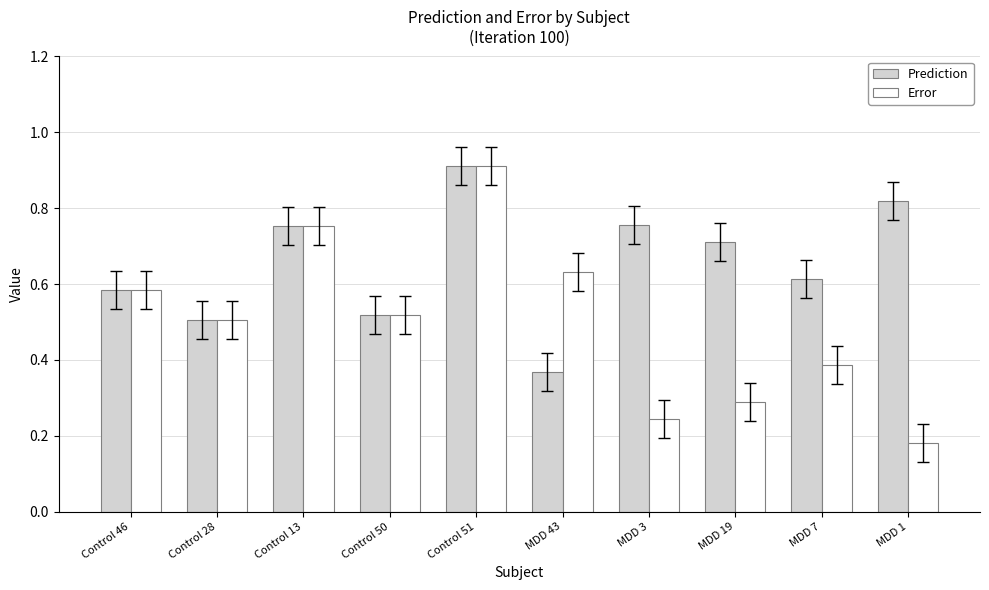

Which series has the largest total across all categories?

Prediction